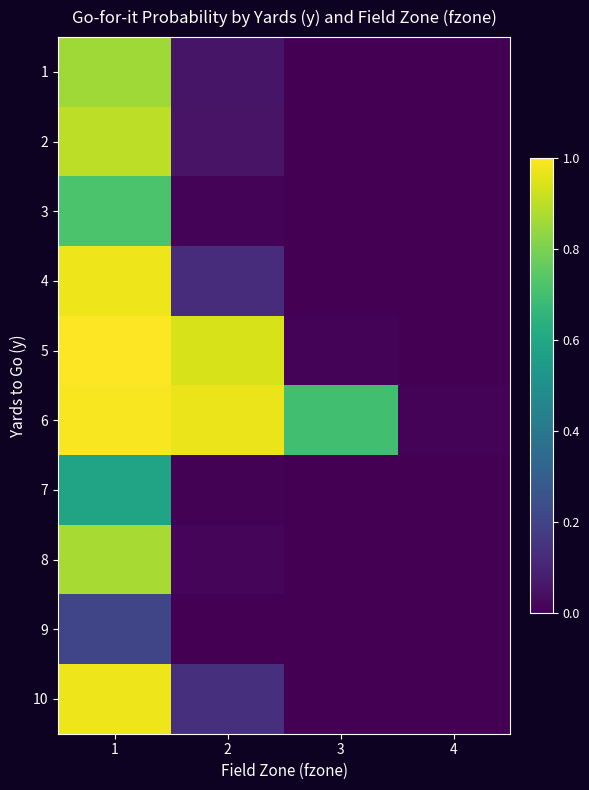

Count the number of data series in this chart.

10